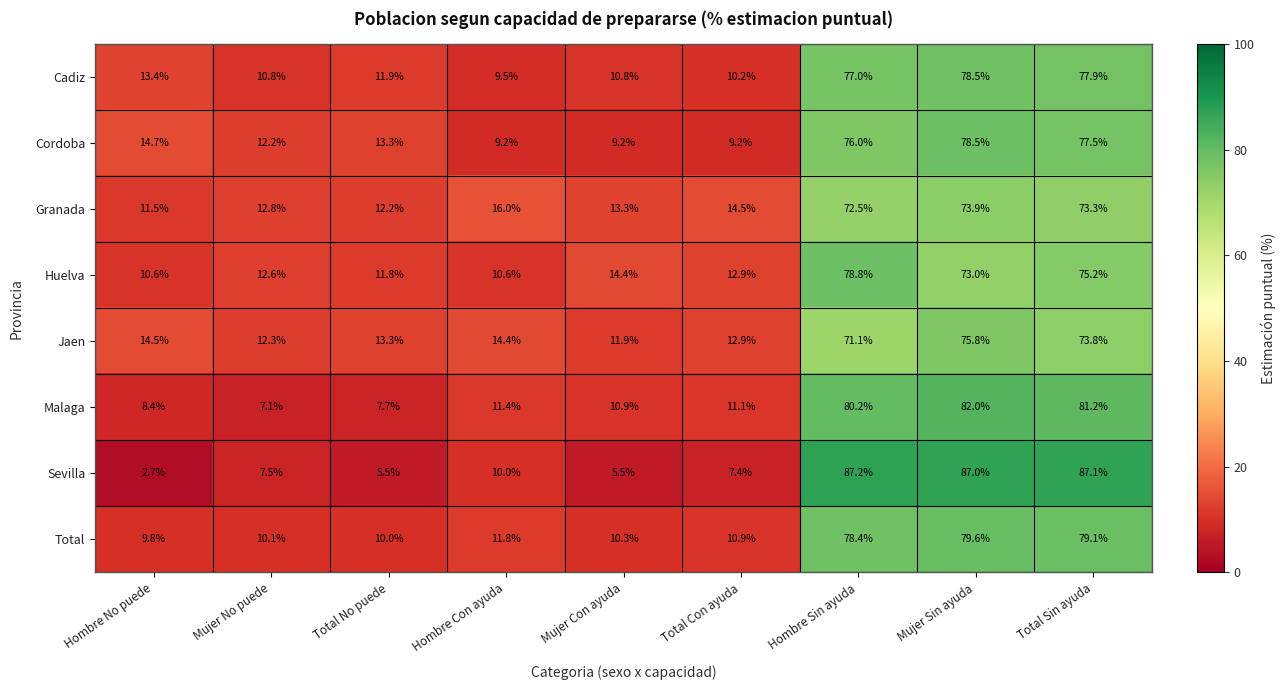

What is the sum of all Huelva values?

299.9